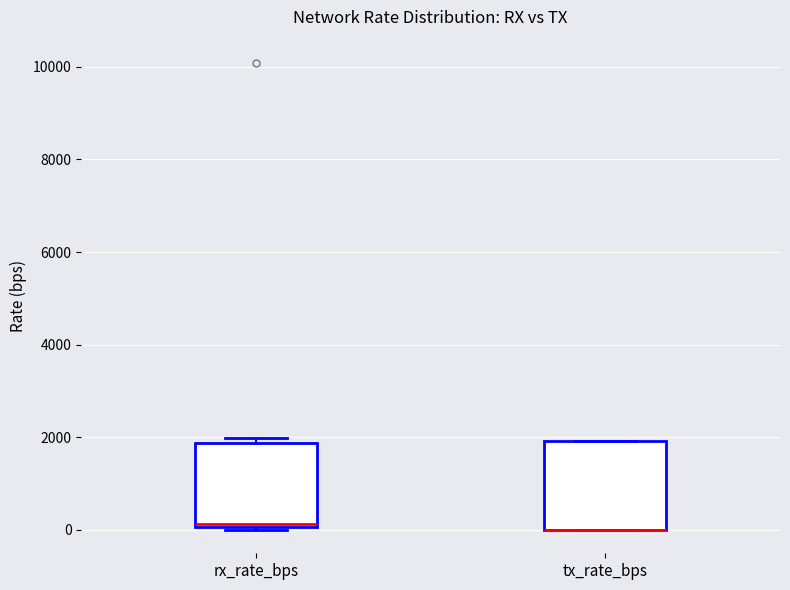

Reading left to right, read every box against the y-axis: the position of its median line, the range the box covers, and the ends of its whiskers. The values are not printed on the chart, so give them approximately, as read against the axis.

rx_rate_bps: median 200, box 0 to 1800, whiskers 0 to 2000
tx_rate_bps: median 0 (drawn on the box's lower edge), box 0 to 2000, whiskers 0 to 2000